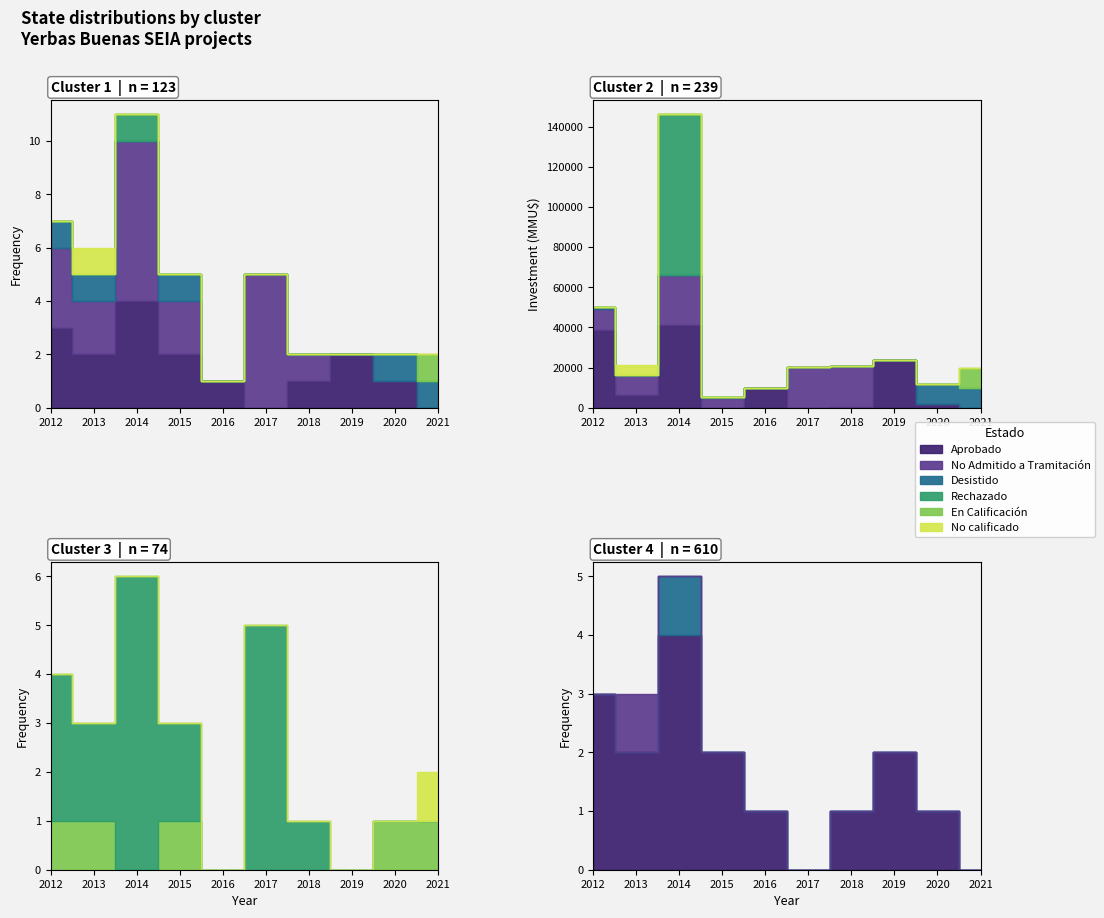

Which has a higher value, 7 or 3?

7